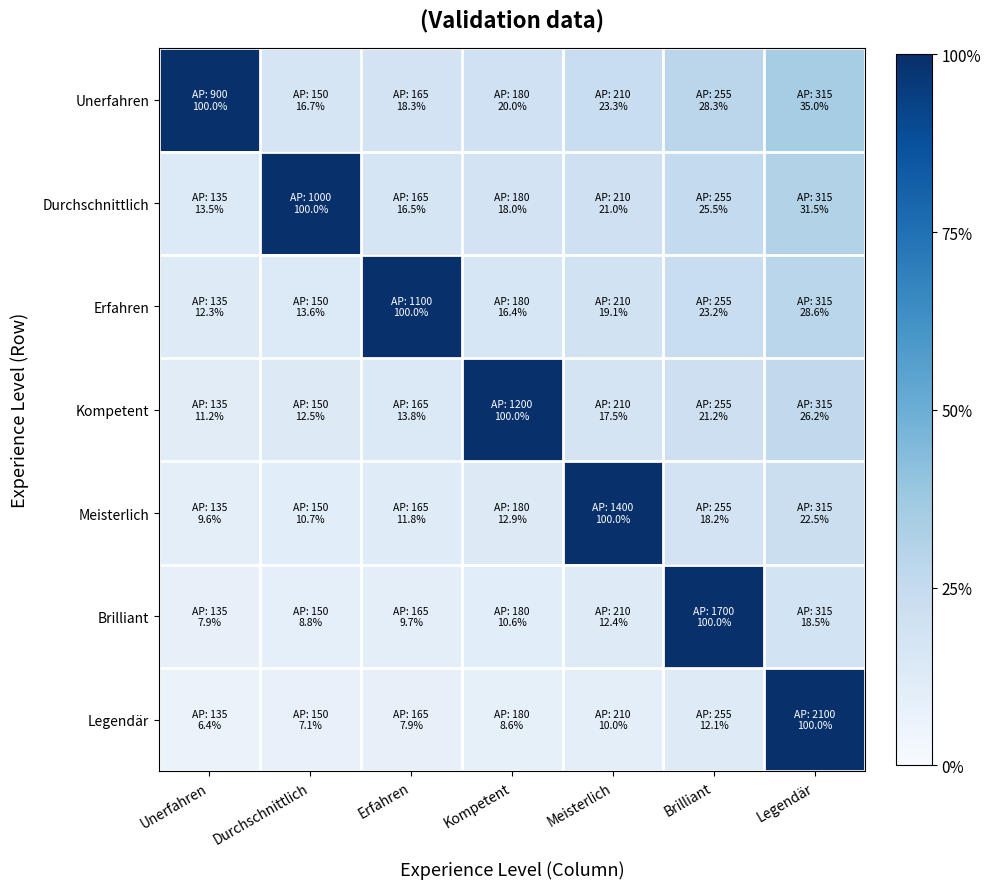

Which series has the widest spread of values?

Legendär